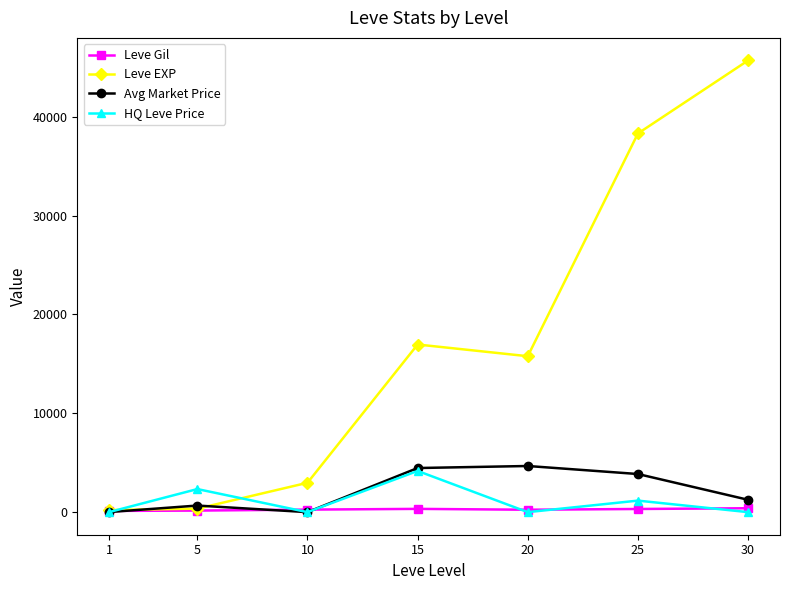

How many data points in Avg Market Price are less than 1250?

3